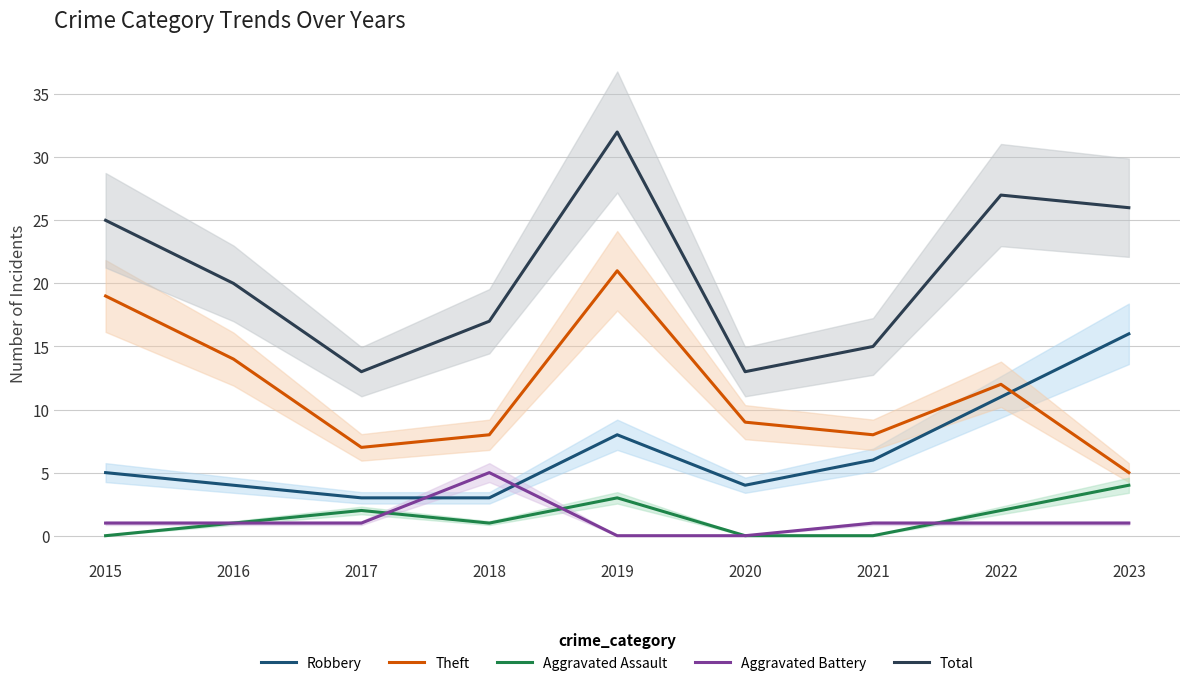

Reading right to left, list all the values displayed in this chart.

Robbery: 2023=16	2022=11	2021=6	2020=4	2019=8	2018=3	2017=3	2016=4	2015=5
Theft: 2023=5	2022=12	2021=8	2020=9	2019=21	2018=8	2017=7	2016=14	2015=19
Aggravated Assault: 2023=4	2022=2	2021=0	2020=0	2019=3	2018=1	2017=2	2016=1	2015=0
Aggravated Battery: 2023=1	2022=1	2021=1	2020=0	2019=0	2018=5	2017=1	2016=1	2015=1
Total: 2023=26	2022=27	2021=15	2020=13	2019=32	2018=17	2017=13	2016=20	2015=25